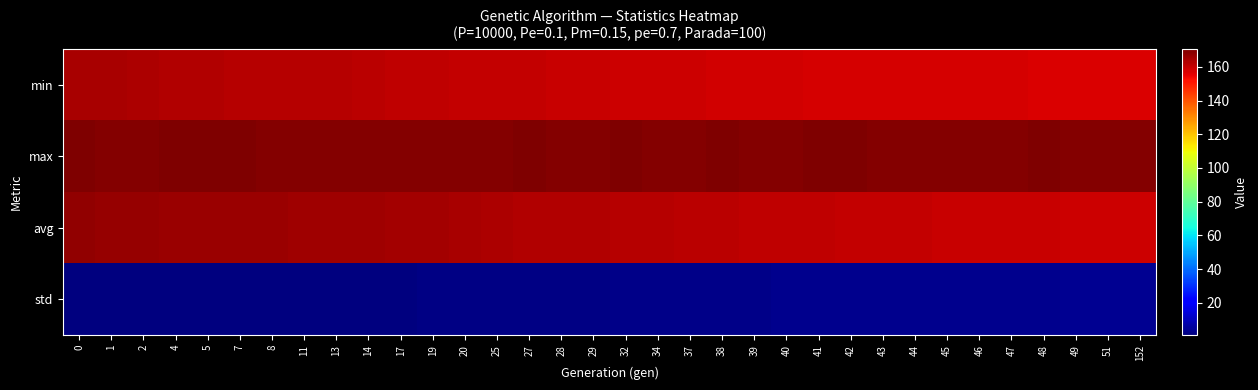

Between 38 and 46, which is larger?

38